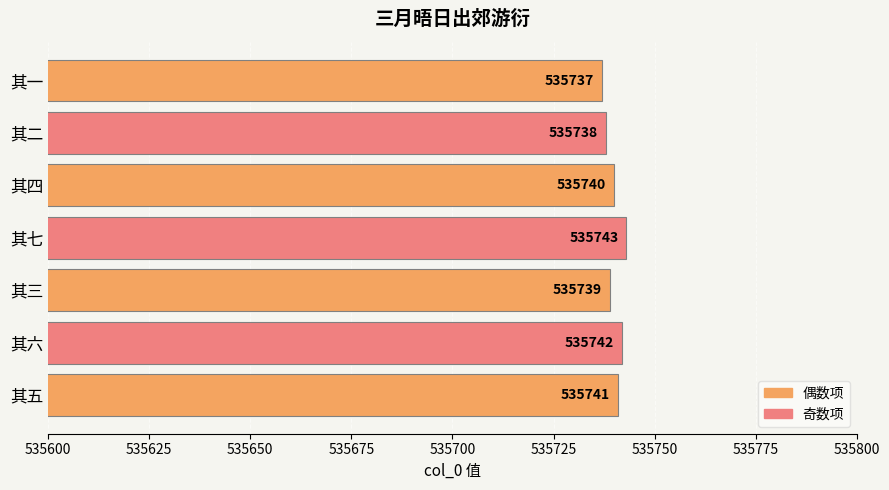

List the labels in order of value, smallest first.

其一, 其二, 其三, 其四, 其五, 其六, 其七